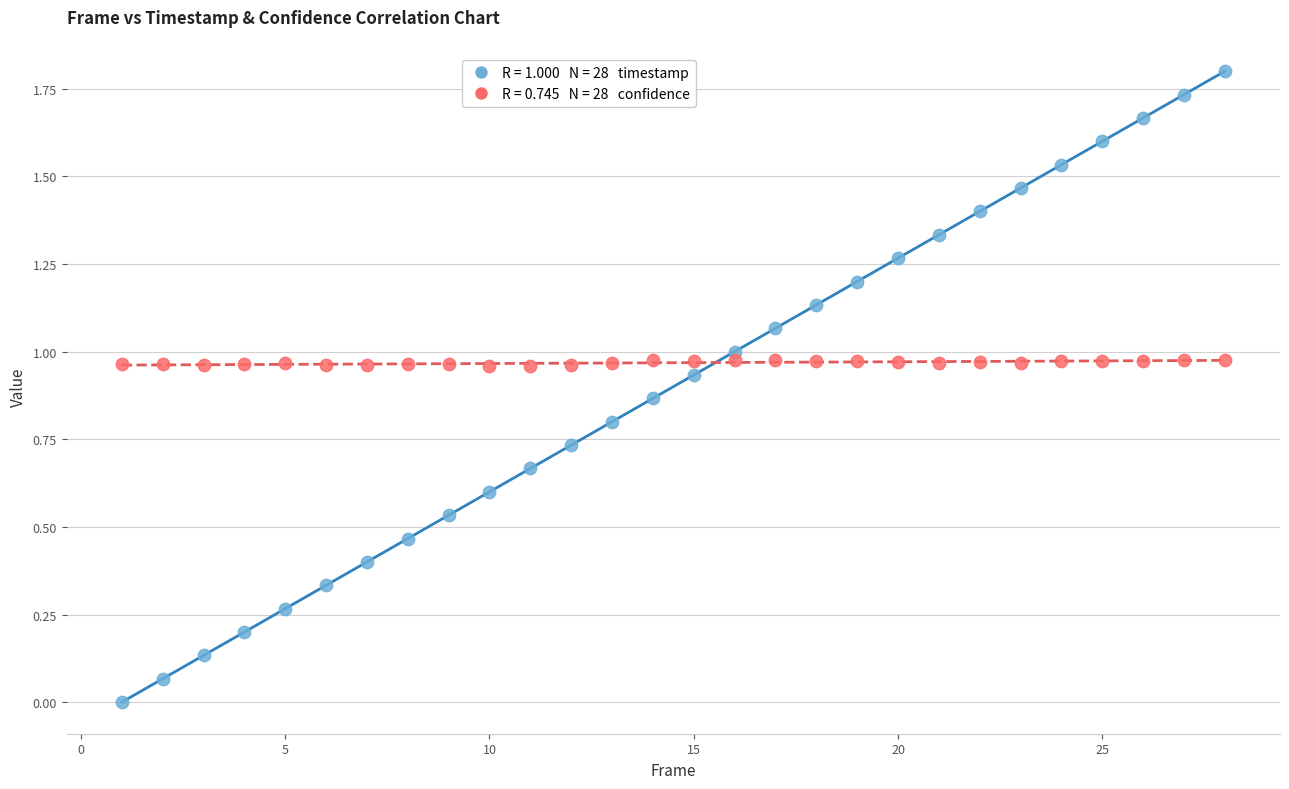

Across all data points, what is the range of Y values (max minus min)?

1.8